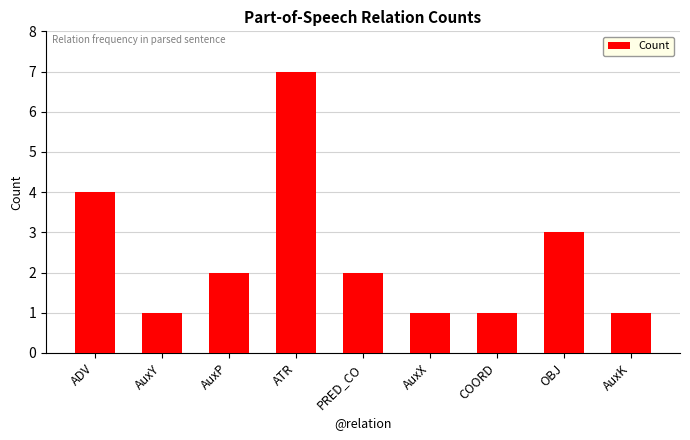

Which has a higher value, PRED_CO or AuxK?

PRED_CO